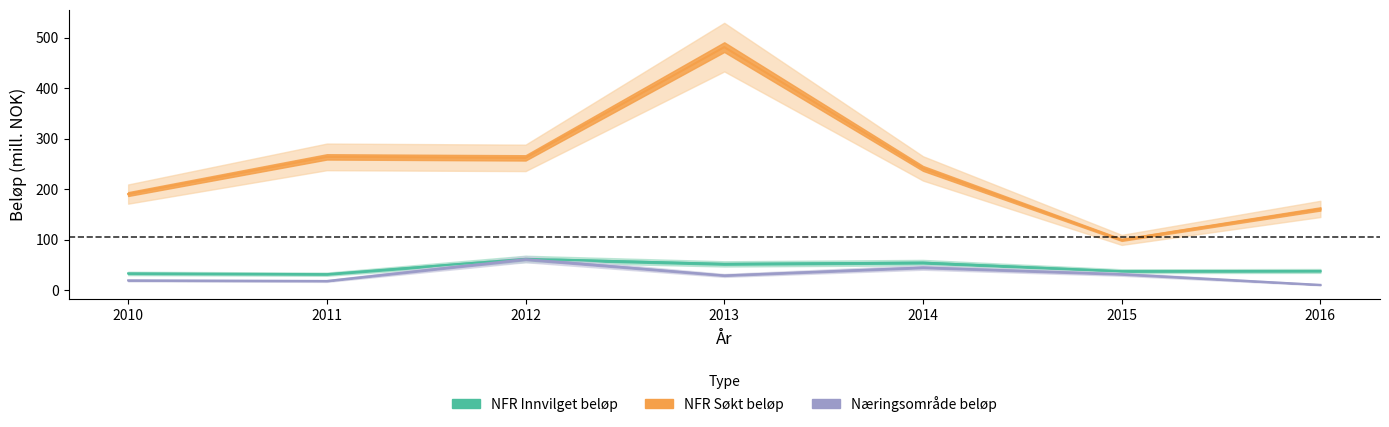

Is it true that Næringsområde merket beløp equals 18.2 at 2016?

False